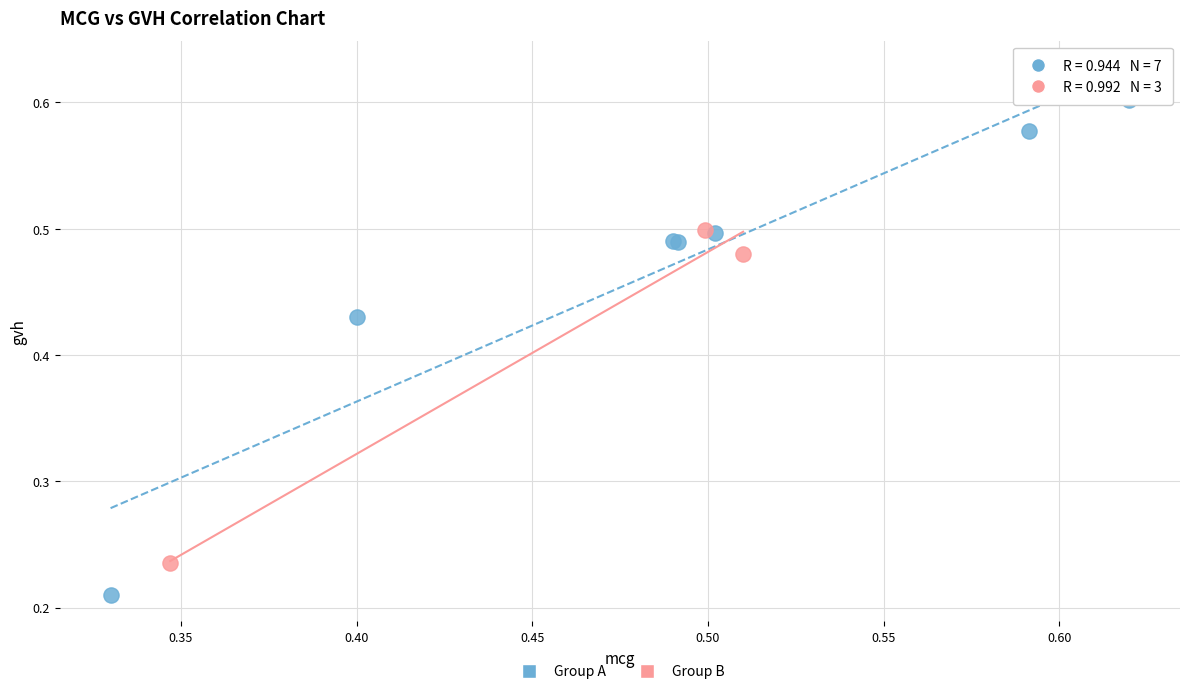

Which series reaches the minimum Y coordinate?

Group A